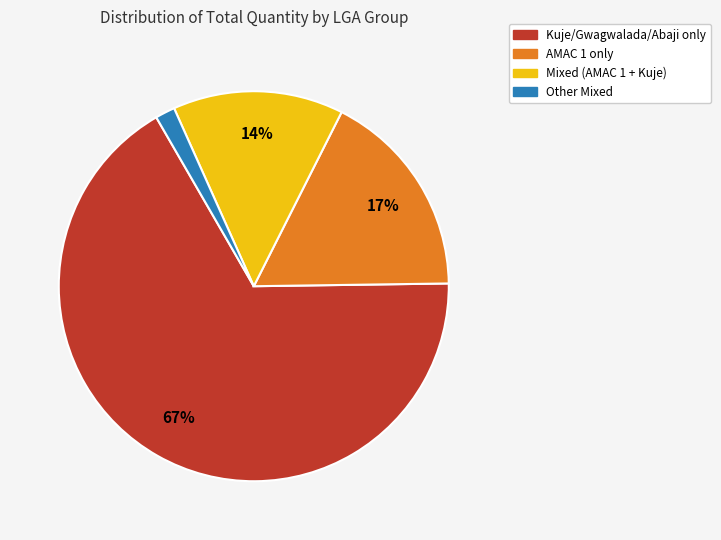

Does any single category account for the majority?

Yes